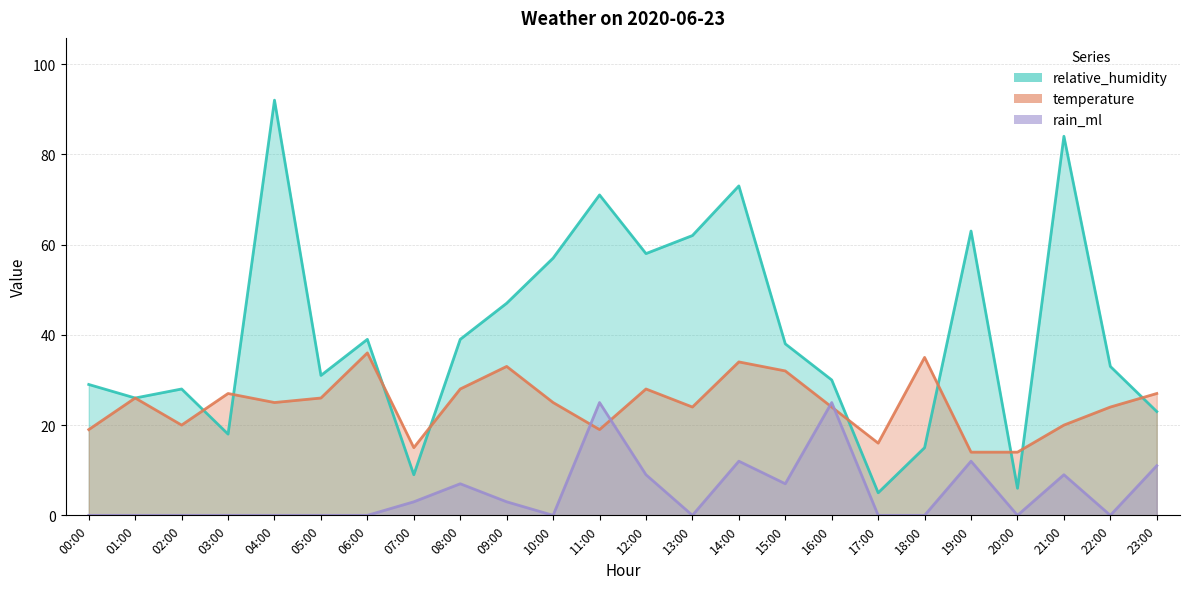

Is the value of relative_humidity at 02:00 greater than the value of temperature at 17:00?

Yes